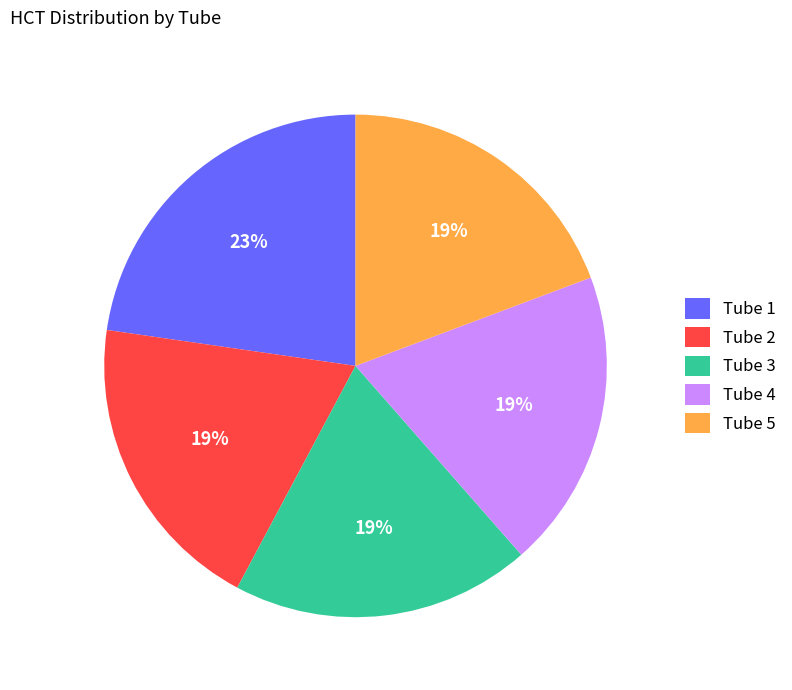

To the nearest percent, what is the average slice percentage?

20%